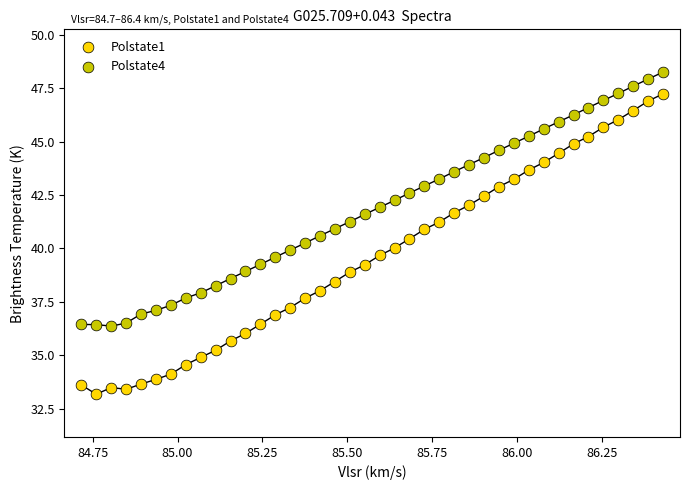

Which series contains the lowest Y value?

Polstate1